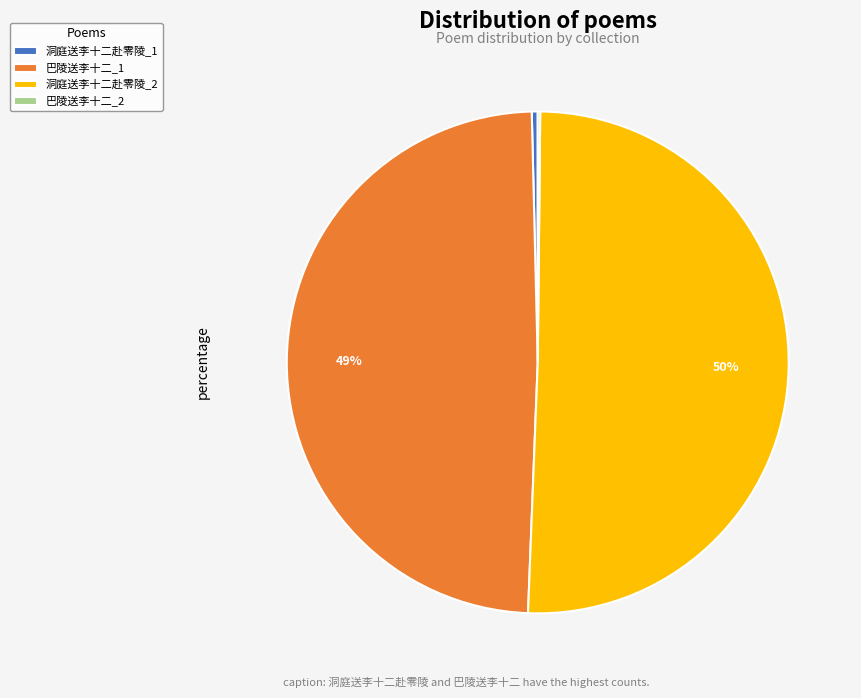

To the nearest percent, what is the average slice percentage?

25%